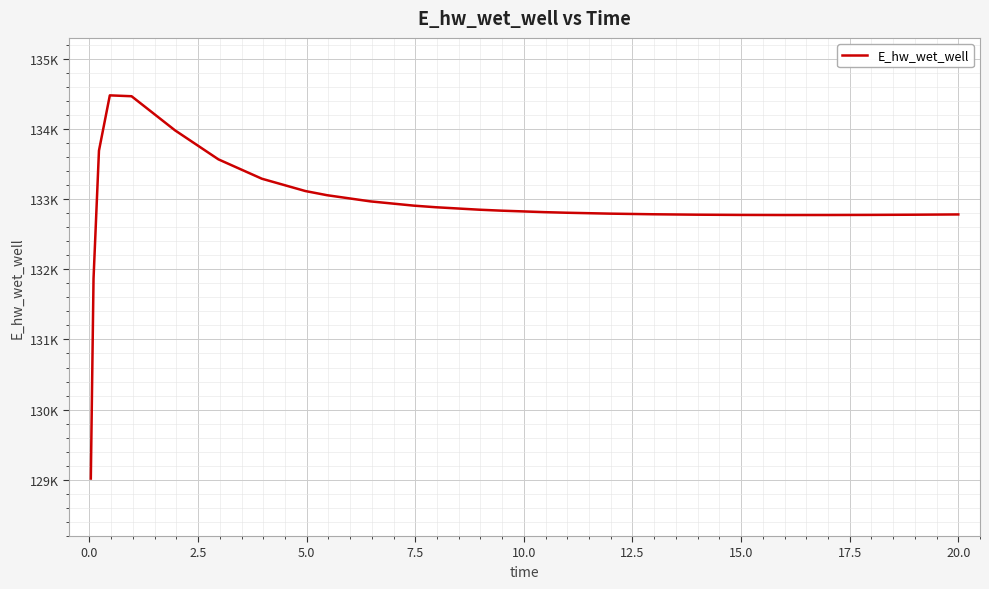

Does the chart display data point markers on the line(s)?

No